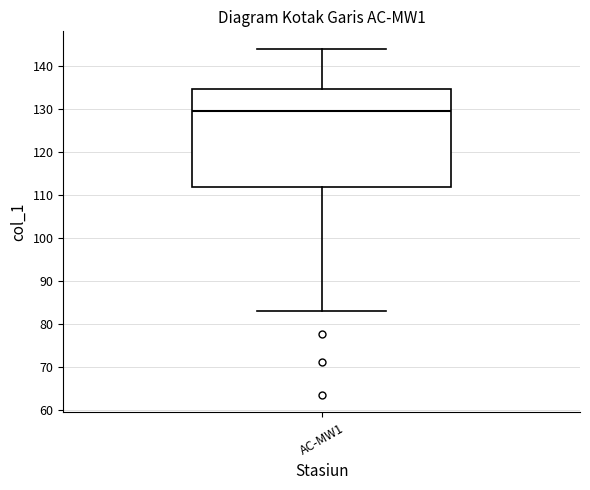

Read this box plot against the y-axis: the position of the median line, the range covered by the box, and the ends of both whiskers. The values are not printed on the chart, so give them approximately, as read against the axis.

median 130, box 112 to 135, whiskers 83 to 144